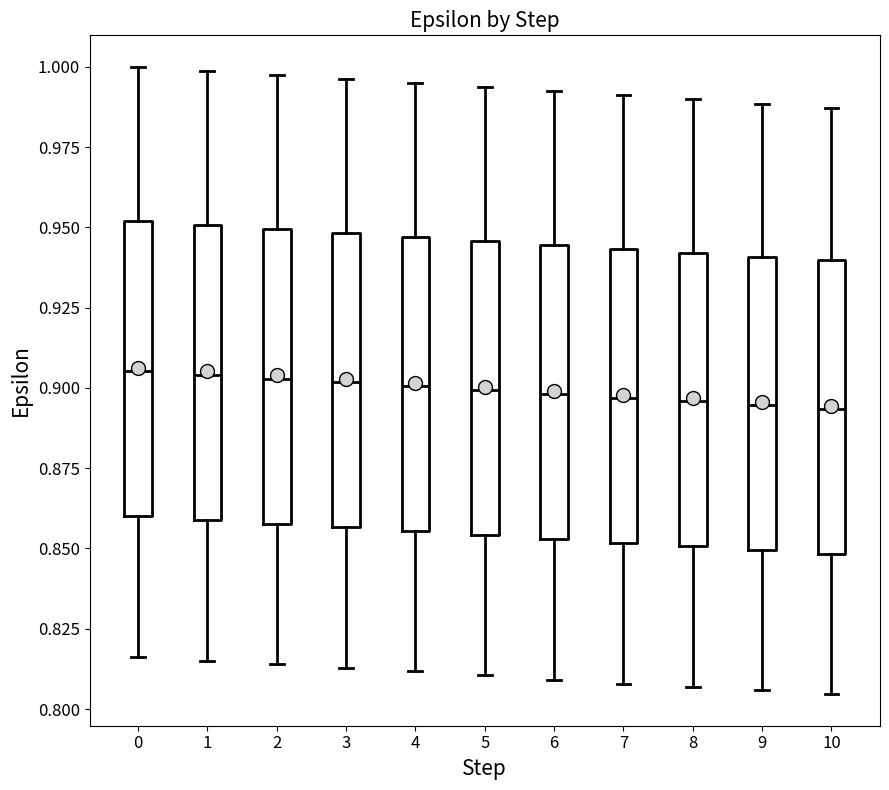

Reading left to right, transcribe this box plot: for each box, give where its median line is, the range the box spans, and where its two whiskers end, as read against the y-axis. The values are not printed on the chart, so give them approximately, as read against the axis.

0: median 0.905, box 0.860 to 0.950, whiskers 0.815 to 1.000
1: median 0.905, box 0.860 to 0.950, whiskers 0.815 to 1.000
2: median 0.905, box 0.860 to 0.950, whiskers 0.815 to 0.995
3: median 0.900, box 0.855 to 0.950, whiskers 0.815 to 0.995
4: median 0.900, box 0.855 to 0.945, whiskers 0.810 to 0.995
5: median 0.900, box 0.855 to 0.945, whiskers 0.810 to 0.995
6: median 0.900, box 0.855 to 0.945, whiskers 0.810 to 0.990
7: median 0.895, box 0.850 to 0.945, whiskers 0.810 to 0.990
8: median 0.895, box 0.850 to 0.940, whiskers 0.805 to 0.990
9: median 0.895, box 0.850 to 0.940, whiskers 0.805 to 0.990
10: median 0.895, box 0.850 to 0.940, whiskers 0.805 to 0.985